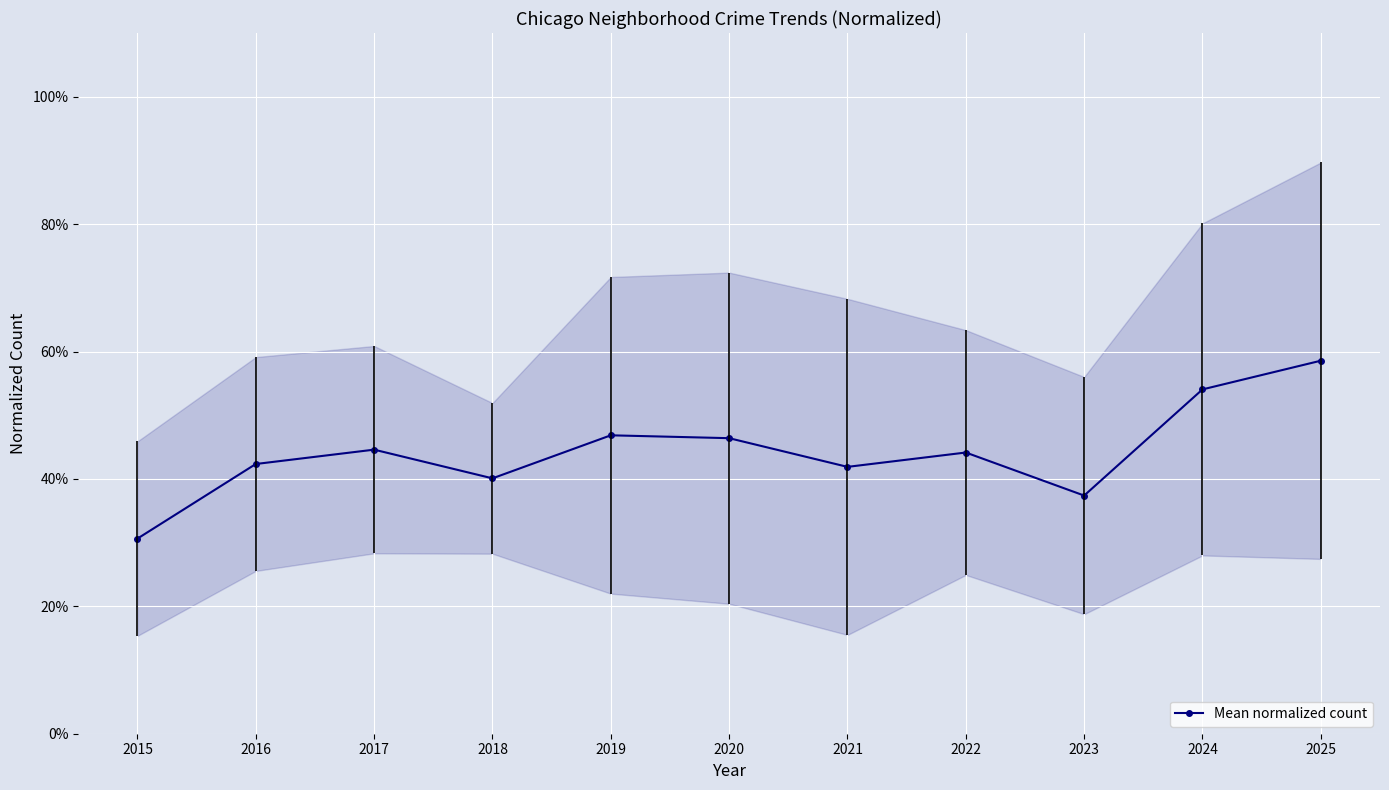

Which label corresponds to the largest value in the chart?

2025